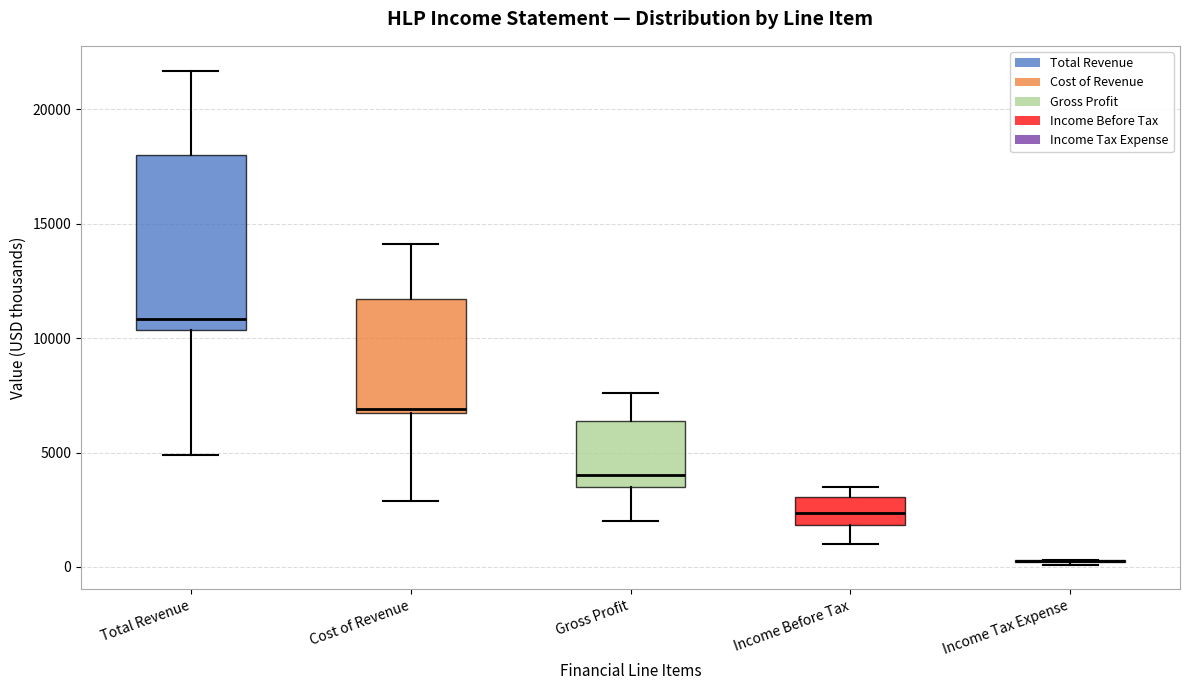

Which box is the tallest, from its lower edge to its upper edge?

Total Revenue